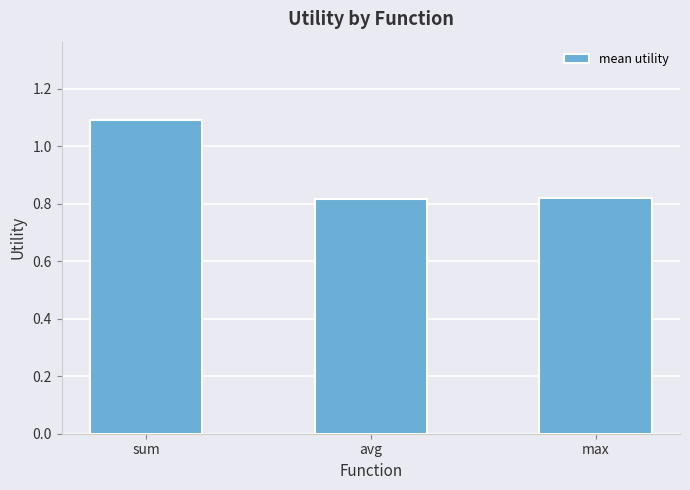

What is the greatest value displayed?

1.1